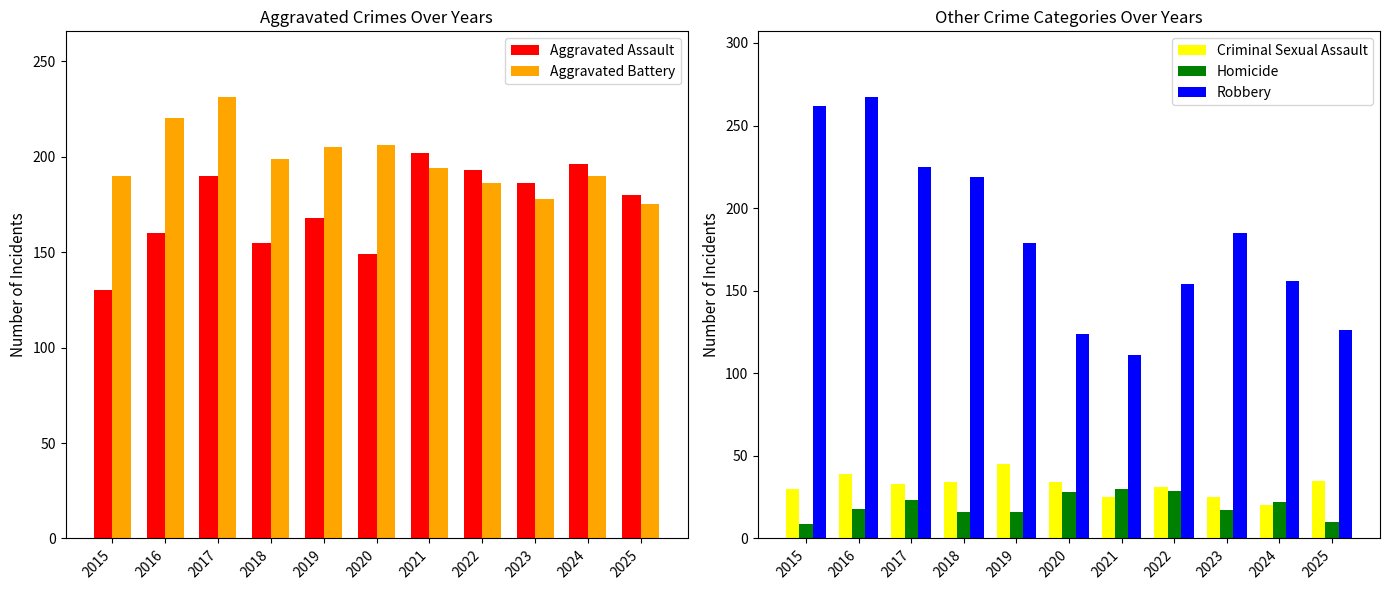

Where does the Aggravated Battery series first go above 194?

2016